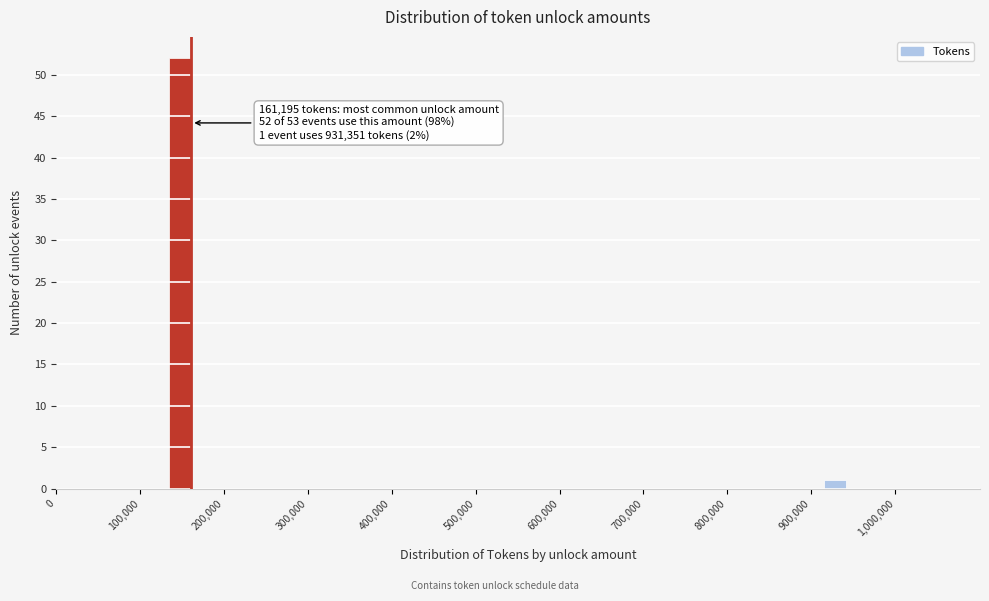

Read against the x-axis, roughly where is the centre of the tallest bar?

150000